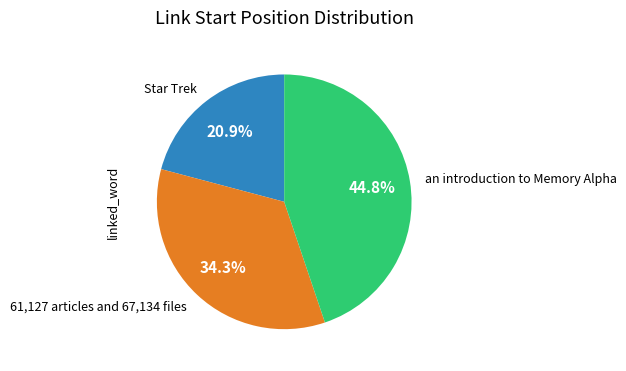

How many segments does this pie chart have?

3